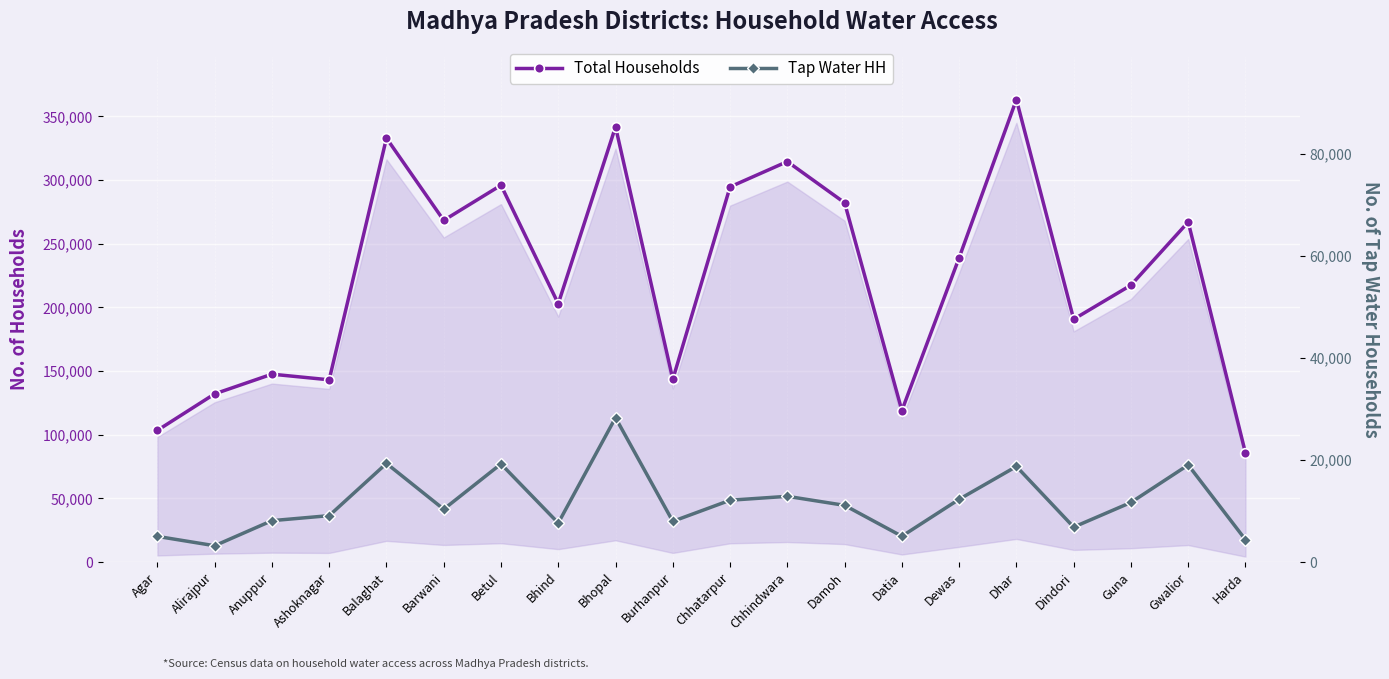

True or false: Tap Water HH has a value of 19218 at Betul.

True